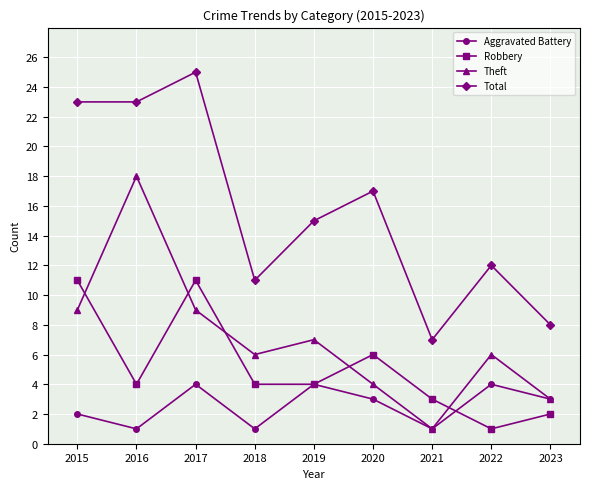

List the series in order of their peak value, highest first.

Total, Theft, Robbery, Aggravated Battery